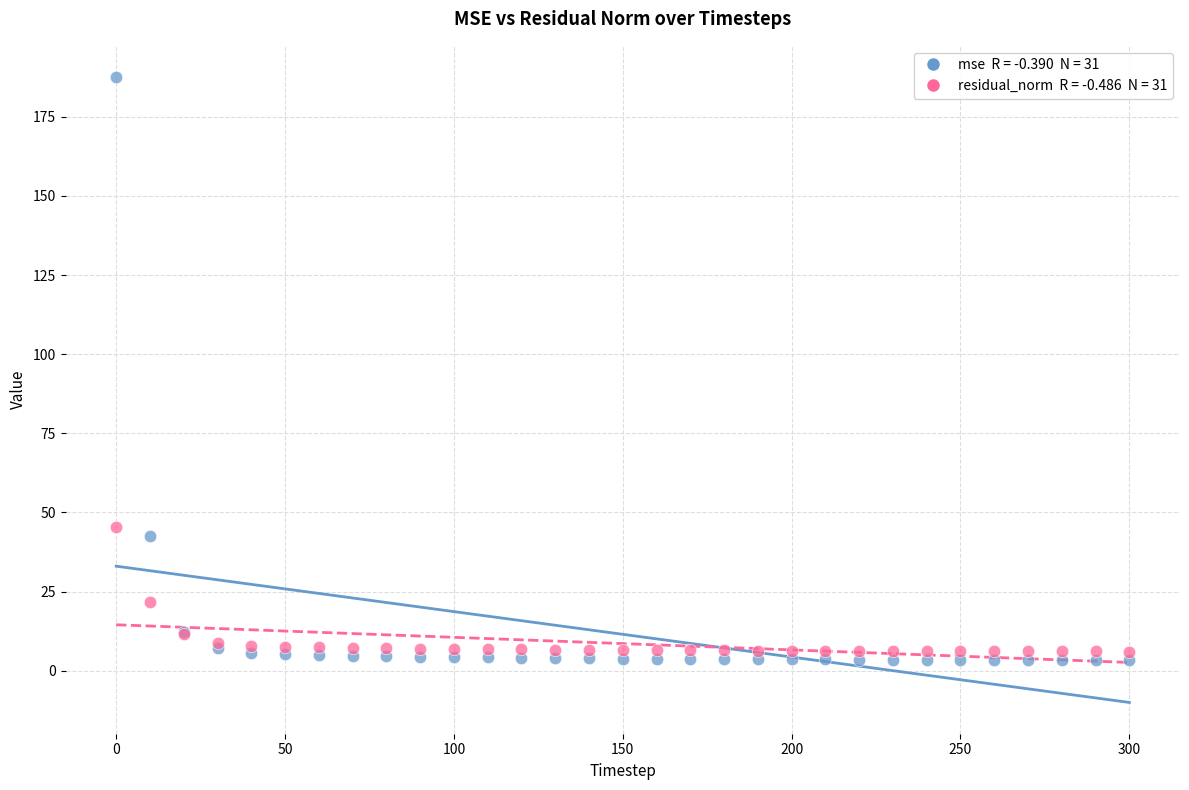

Across all series, what Y value is closest to 95?

45.4